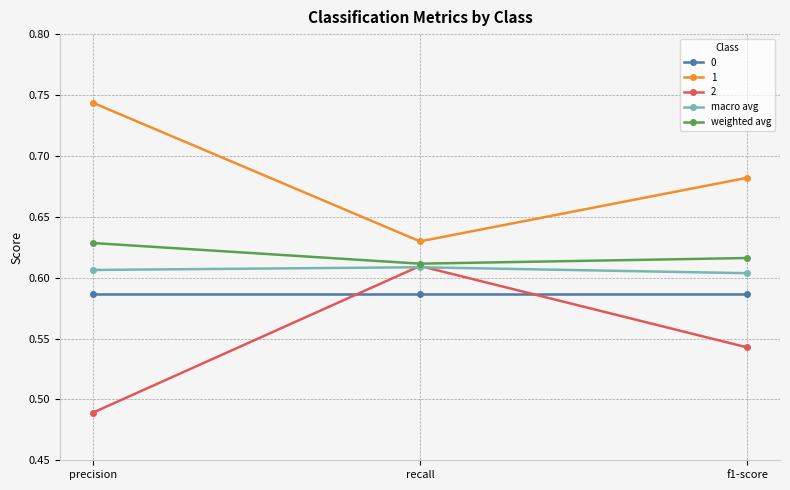

What is the total value across all series at f1-score?

3.0